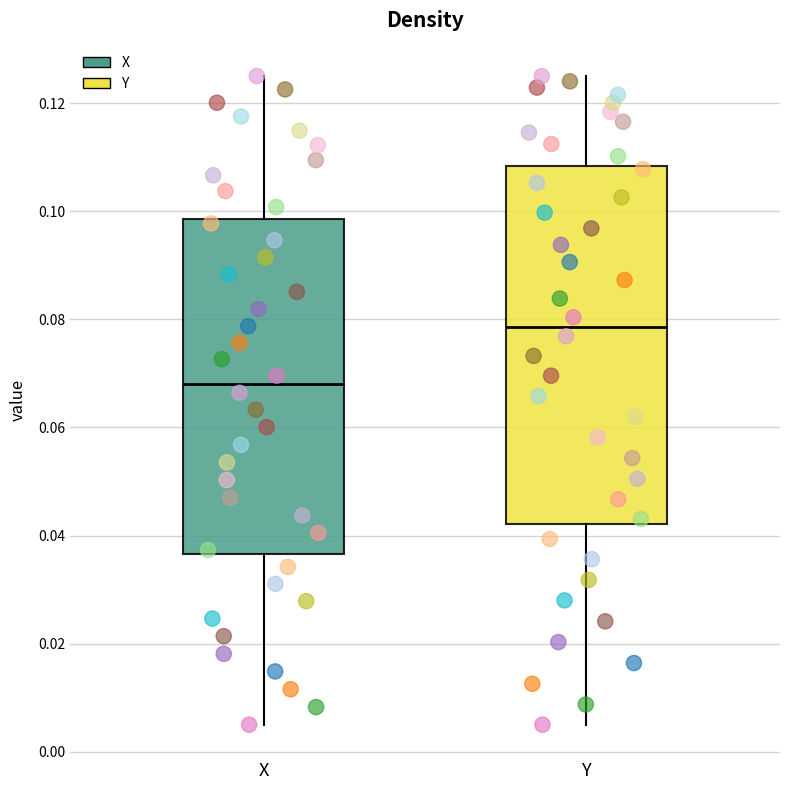

Which box's median line is the lowest?

X